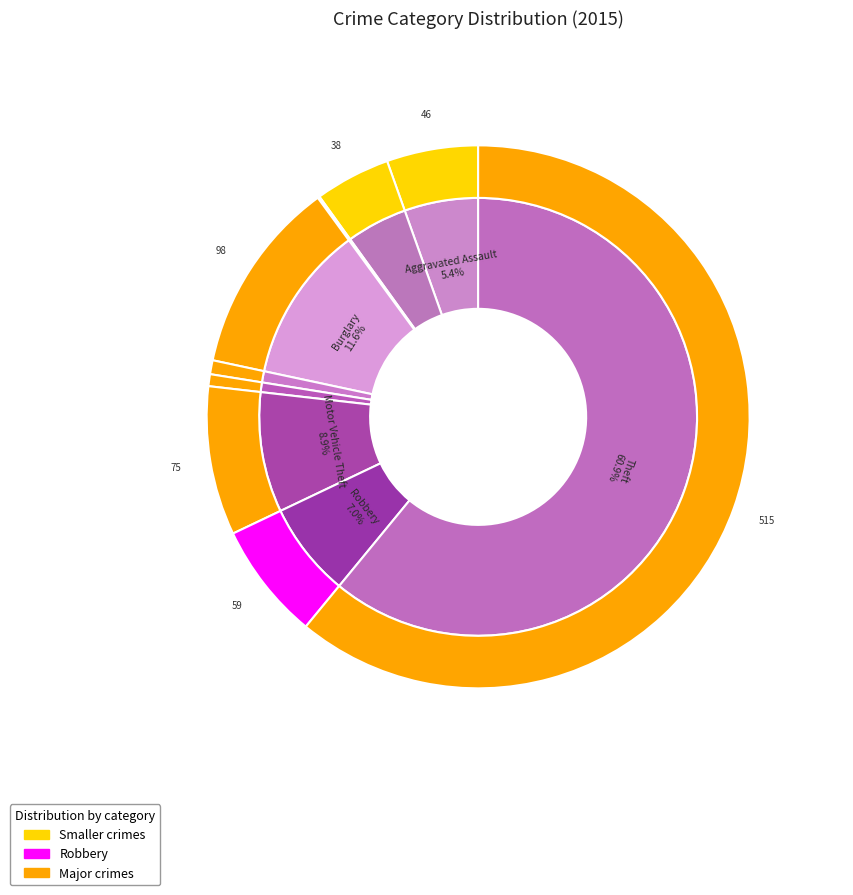

To the nearest percent, what percentage of the pie is Criminal Sexual Assault?

1%